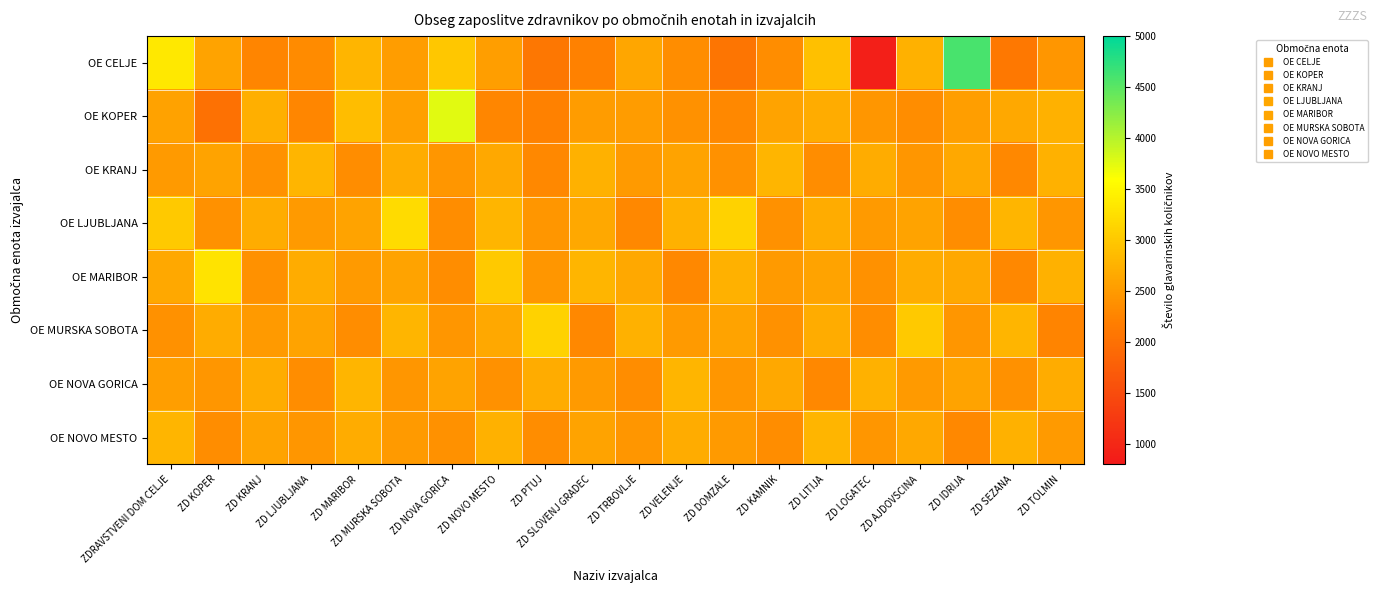

Reading right to left, extract all data points from this chart.

OE CELJE: ZD TOLMIN=2448.4	ZD SEZANA=2104.8	ZD IDRIJA=4592.8	ZD AJDOVSCINA=2736.2	ZD LOGATEC=888.9	ZD LITIJA=2906.6	ZD KAMNIK=2355.8	ZD DOMZALE=2076.3	ZD VELENJE=2350.5	ZD TRBOVLJE=2637.3	ZD SLOVENJ GRADEC=2222.8	ZD PTUJ=2079.9	ZD NOVO MESTO=2554.6	ZD NOVA GORICA=2998.1	ZD MURSKA SOBOTA=2536.8	ZD MARIBOR=2787.4	ZD LJUBLJANA=2333.0	ZD KRANJ=2269.1	ZD KOPER=2597.4	ZDRAVSTVENI DOM CELJE=3351.9
OE KOPER: ZD TOLMIN=2750.0	ZD SEZANA=2650.0	ZD IDRIJA=2550.0	ZD AJDOVSCINA=2350.0	ZD LOGATEC=2450.0	ZD LITIJA=2700.0	ZD KAMNIK=2600.0	ZD DOMZALE=2300.0	ZD VELENJE=2400.0	ZD TRBOVLJE=2511.5	ZD SLOVENJ GRADEC=2510.1	ZD PTUJ=2216.7	ZD NOVO MESTO=2276.9	ZD NOVA GORICA=3757.7	ZD MURSKA SOBOTA=2557.1	ZD MARIBOR=2877.2	ZD LJUBLJANA=2286.1	ZD KRANJ=2727.1	ZD KOPER=2008.0	ZDRAVSTVENI DOM CELJE=2581.9
OE KRANJ: ZD TOLMIN=2750.0	ZD SEZANA=2300.0	ZD IDRIJA=2650.0	ZD AJDOVSCINA=2450.0	ZD LOGATEC=2700.0	ZD LITIJA=2350.0	ZD KAMNIK=2800.0	ZD DOMZALE=2400.0	ZD VELENJE=2600.0	ZD TRBOVLJE=2500.0	ZD SLOVENJ GRADEC=2750.0	ZD PTUJ=2300.0	ZD NOVO MESTO=2650.0	ZD NOVA GORICA=2450.0	ZD MURSKA SOBOTA=2700.0	ZD MARIBOR=2350.0	ZD LJUBLJANA=2800.0	ZD KRANJ=2400.0	ZD KOPER=2600.0	ZDRAVSTVENI DOM CELJE=2500.0
OE LJUBLJANA: ZD TOLMIN=2450.0	ZD SEZANA=2800.0	ZD IDRIJA=2350.0	ZD AJDOVSCINA=2600.0	ZD LOGATEC=2500.0	ZD LITIJA=2700.0	ZD KAMNIK=2400.0	ZD DOMZALE=3100.0	ZD VELENJE=2750.0	ZD TRBOVLJE=2300.0	ZD SLOVENJ GRADEC=2650.0	ZD PTUJ=2450.0	ZD NOVO MESTO=2800.0	ZD NOVA GORICA=2350.0	ZD MURSKA SOBOTA=3200.0	ZD MARIBOR=2600.0	ZD LJUBLJANA=2500.0	ZD KRANJ=2700.0	ZD KOPER=2400.0	ZDRAVSTVENI DOM CELJE=3000.0
OE MARIBOR: ZD TOLMIN=2750.0	ZD SEZANA=2300.0	ZD IDRIJA=2650.0	ZD AJDOVSCINA=2700.0	ZD LOGATEC=2400.0	ZD LITIJA=2600.0	ZD KAMNIK=2500.0	ZD DOMZALE=2750.0	ZD VELENJE=2300.0	ZD TRBOVLJE=2650.0	ZD SLOVENJ GRADEC=2800.0	ZD PTUJ=2450.0	ZD NOVO MESTO=3000.0	ZD NOVA GORICA=2350.0	ZD MURSKA SOBOTA=2600.0	ZD MARIBOR=2500.0	ZD LJUBLJANA=2700.0	ZD KRANJ=2400.0	ZD KOPER=3300.0	ZDRAVSTVENI DOM CELJE=2650.0
OE MURSKA SOBOTA: ZD TOLMIN=2250.0	ZD SEZANA=2800.0	ZD IDRIJA=2450.0	ZD AJDOVSCINA=3000.0	ZD LOGATEC=2350.0	ZD LITIJA=2700.0	ZD KAMNIK=2400.0	ZD DOMZALE=2600.0	ZD VELENJE=2500.0	ZD TRBOVLJE=2750.0	ZD SLOVENJ GRADEC=2300.0	ZD PTUJ=3100.0	ZD NOVO MESTO=2650.0	ZD NOVA GORICA=2450.0	ZD MURSKA SOBOTA=2800.0	ZD MARIBOR=2350.0	ZD LJUBLJANA=2600.0	ZD KRANJ=2500.0	ZD KOPER=2700.0	ZDRAVSTVENI DOM CELJE=2400.0
OE NOVA GORICA: ZD TOLMIN=2700.0	ZD SEZANA=2400.0	ZD IDRIJA=2600.0	ZD AJDOVSCINA=2500.0	ZD LOGATEC=2750.0	ZD LITIJA=2300.0	ZD KAMNIK=2650.0	ZD DOMZALE=2450.0	ZD VELENJE=2800.0	ZD TRBOVLJE=2350.0	ZD SLOVENJ GRADEC=2500.0	ZD PTUJ=2700.0	ZD NOVO MESTO=2400.0	ZD NOVA GORICA=2600.0	ZD MURSKA SOBOTA=2450.0	ZD MARIBOR=2800.0	ZD LJUBLJANA=2350.0	ZD KRANJ=2700.0	ZD KOPER=2450.0	ZDRAVSTVENI DOM CELJE=2550.0
OE NOVO MESTO: ZD TOLMIN=2500.0	ZD SEZANA=2750.0	ZD IDRIJA=2300.0	ZD AJDOVSCINA=2650.0	ZD LOGATEC=2450.0	ZD LITIJA=2800.0	ZD KAMNIK=2350.0	ZD DOMZALE=2500.0	ZD VELENJE=2700.0	ZD TRBOVLJE=2450.0	ZD SLOVENJ GRADEC=2600.0	ZD PTUJ=2350.0	ZD NOVO MESTO=2750.0	ZD NOVA GORICA=2400.0	ZD MURSKA SOBOTA=2500.0	ZD MARIBOR=2700.0	ZD LJUBLJANA=2450.0	ZD KRANJ=2600.0	ZD KOPER=2350.0	ZDRAVSTVENI DOM CELJE=2800.0